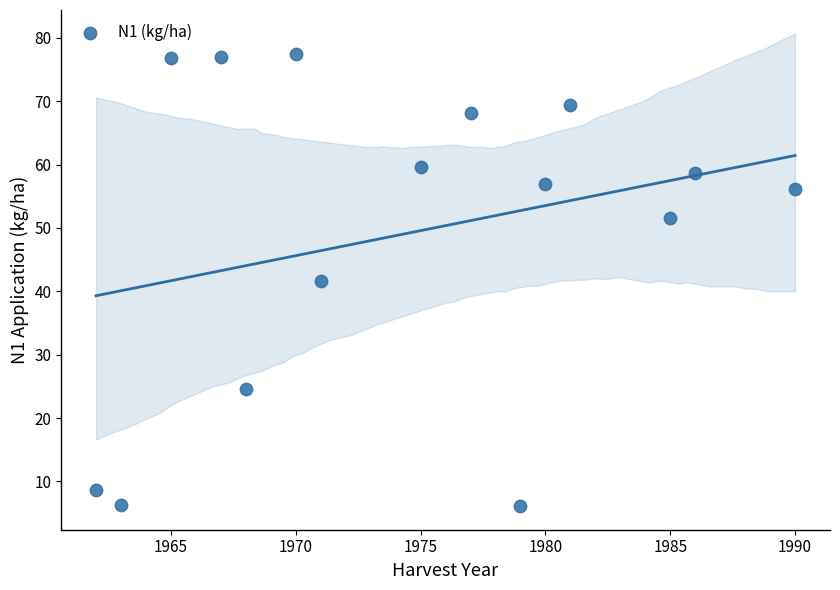

What is the range of X values (max minus min)?

28.0